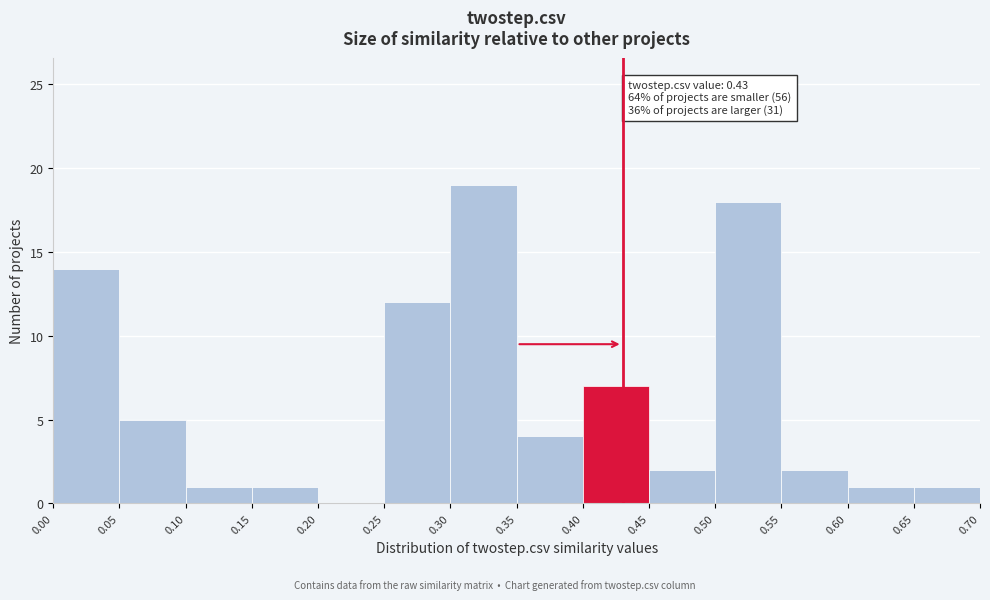

Over which range of the x-axis is the bar tallest?

0.30 to 0.35